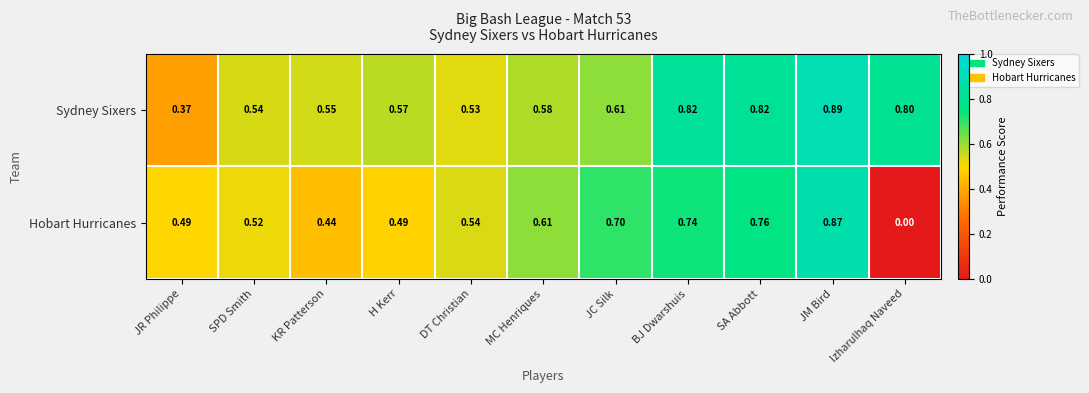

At which category does the chart reach its minimum across all series?

Izharulhaq Naveed